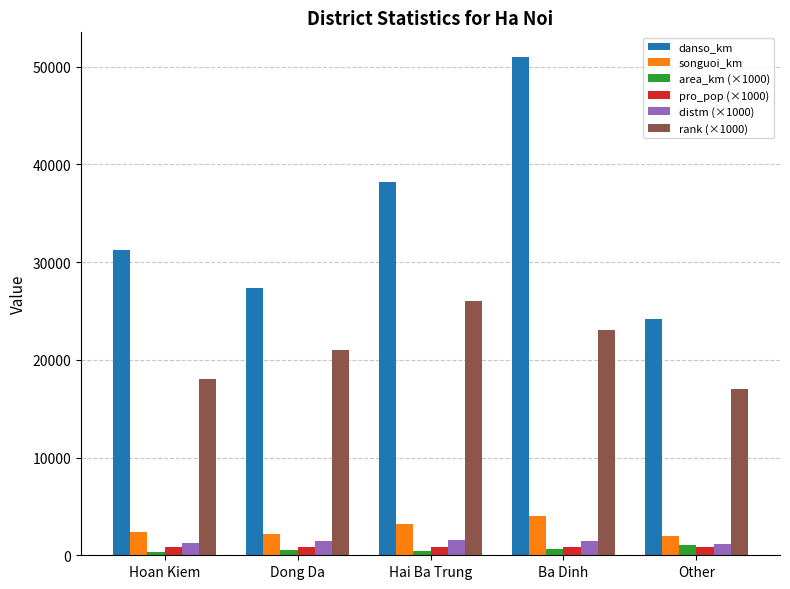

How many data points does each series have?

5